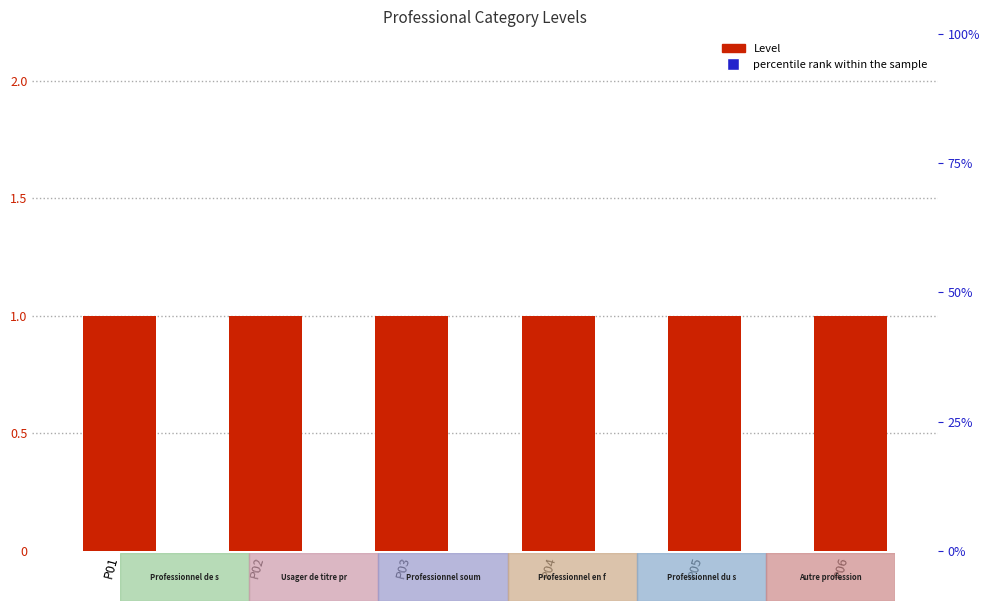

What is the sum of the Level values at P06 and P03?

2